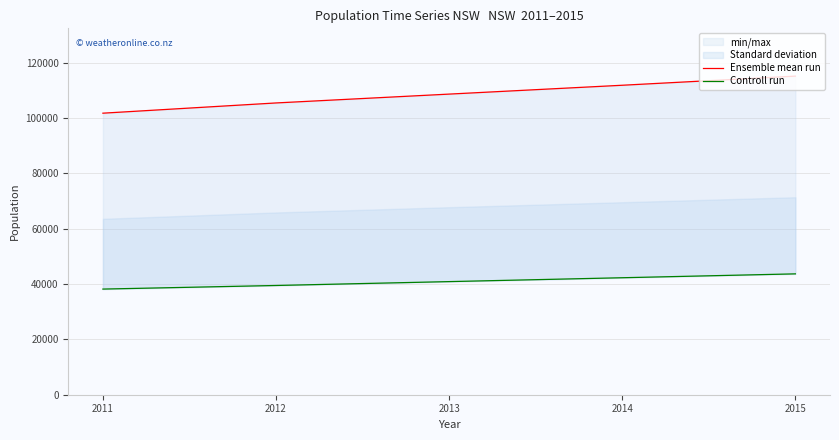

Reading left to right, what are all the values shown in this chart?

Ensemble mean run: 2011=101800	2012=105500	2013=108700	2014=111900	2015=115200
Controll run: 2011=38200	2012=39500	2013=40900	2014=42300	2015=43700